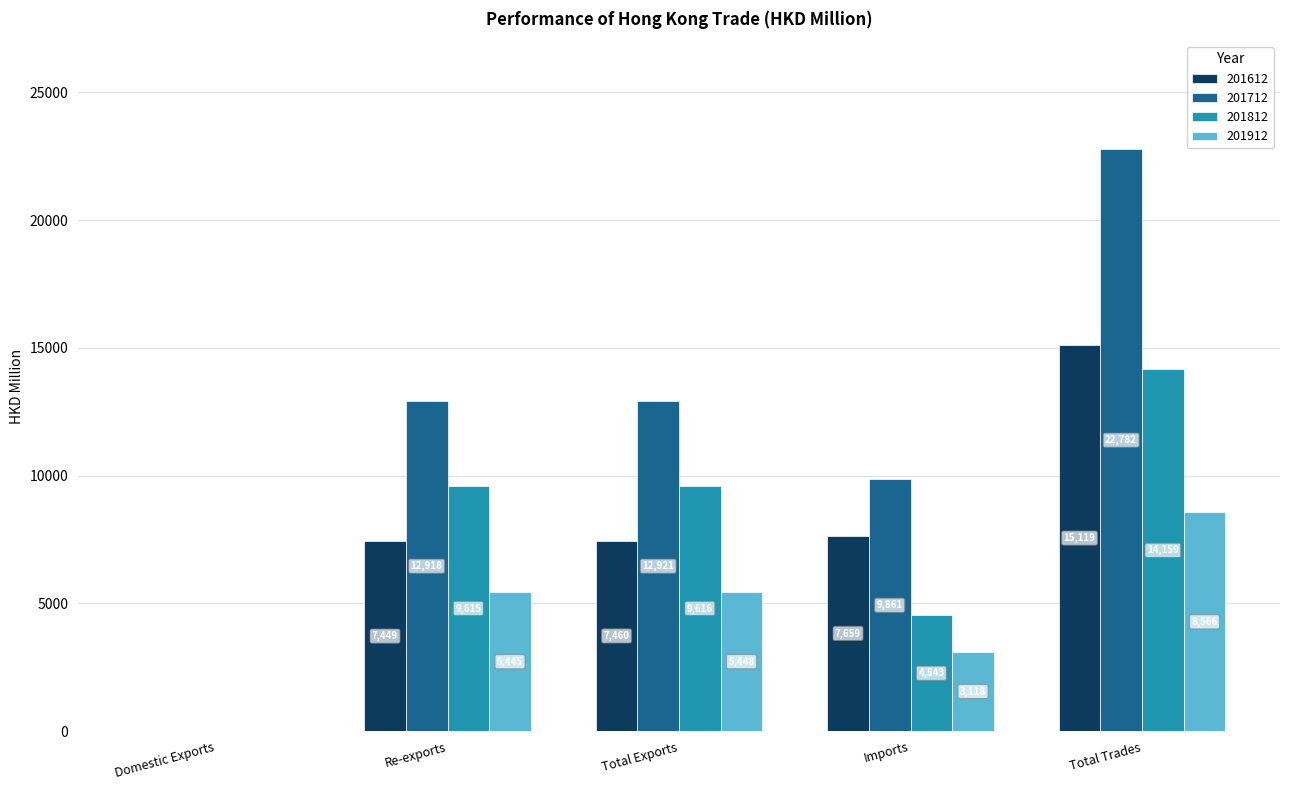

What are all the series names shown in the legend?

201612, 201712, 201812, 201912